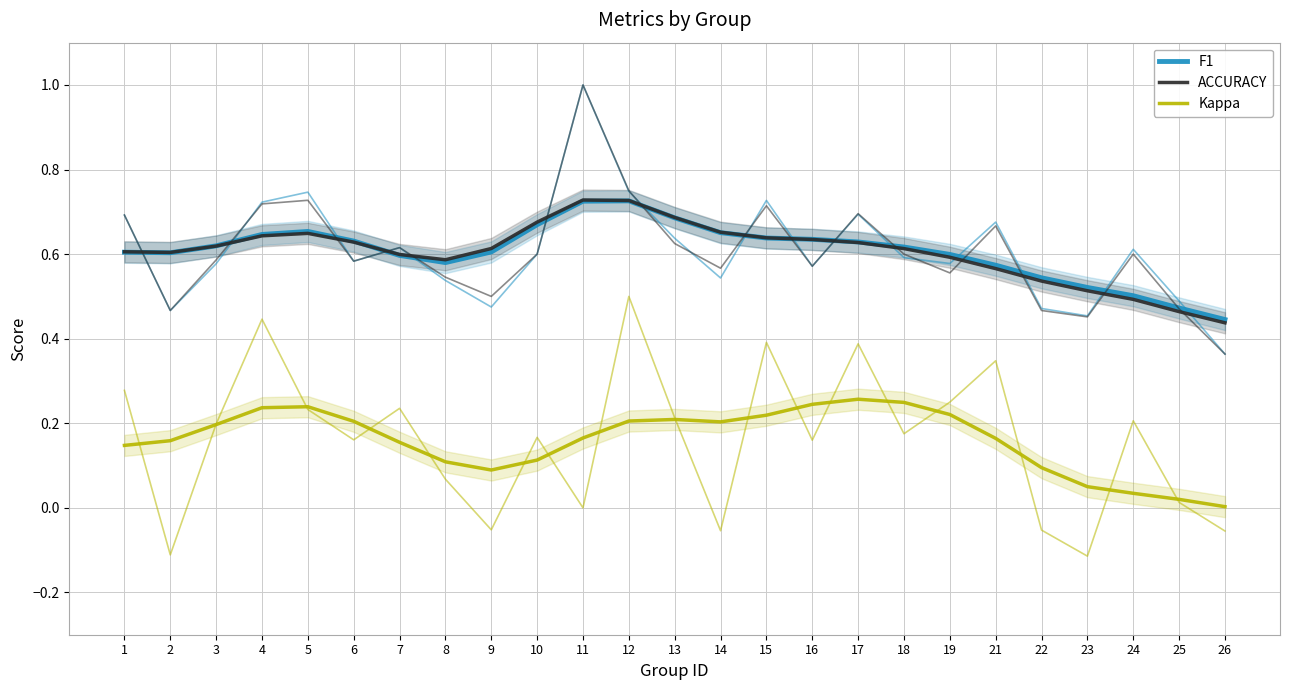

Rank the series by their maximum value, from highest to lowest.

ACCURACY, F1, Kappa